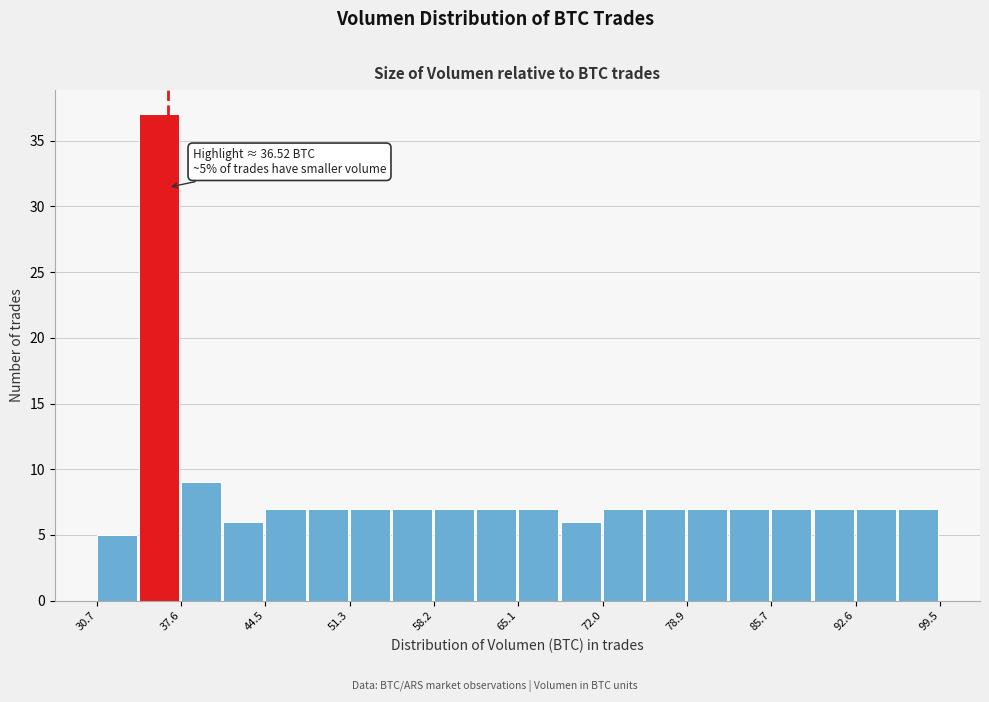

Read against the x-axis, roughly where is the centre of the tallest bar?

36